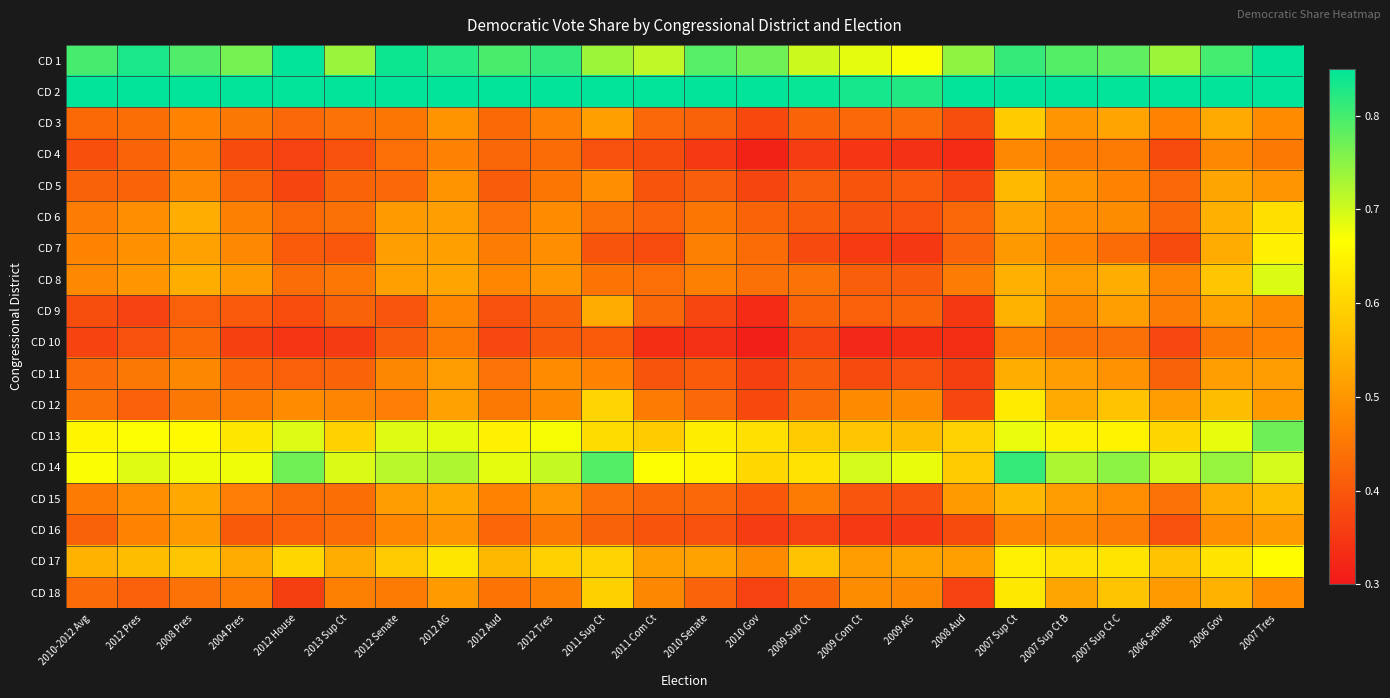

List the series in order of their peak value, lowest first.

CD 10, CD 4, CD 16, CD 11, CD 9, CD 5, CD 15, CD 3, CD 6, CD 18, CD 12, CD 7, CD 17, CD 8, CD 13, CD 14, CD 1, CD 2